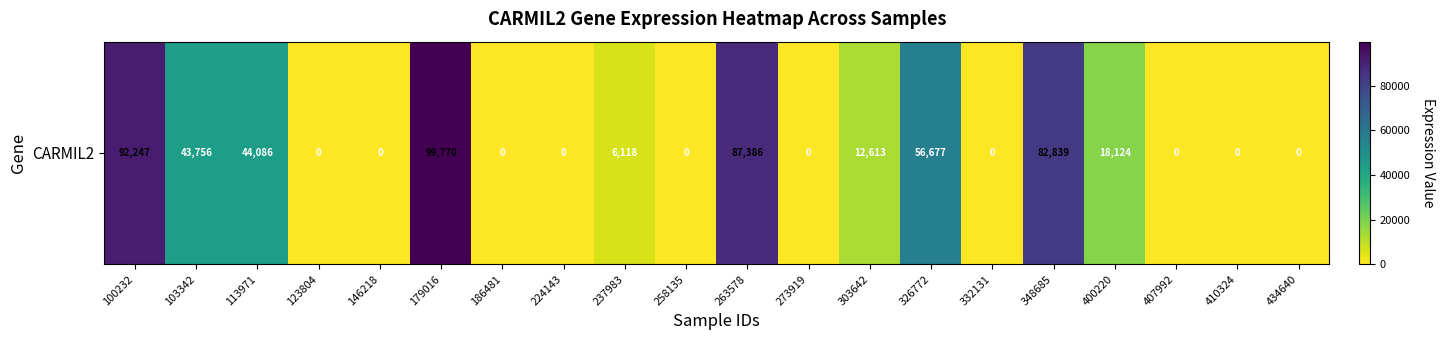

List the labels in order of value, largest first.

179016, 100232, 263578, 348685, 326772, 113971, 103342, 400220, 303642, 237983, 123804, 146218, 186481, 224143, 258135, 273919, 332131, 407992, 410324, 434640